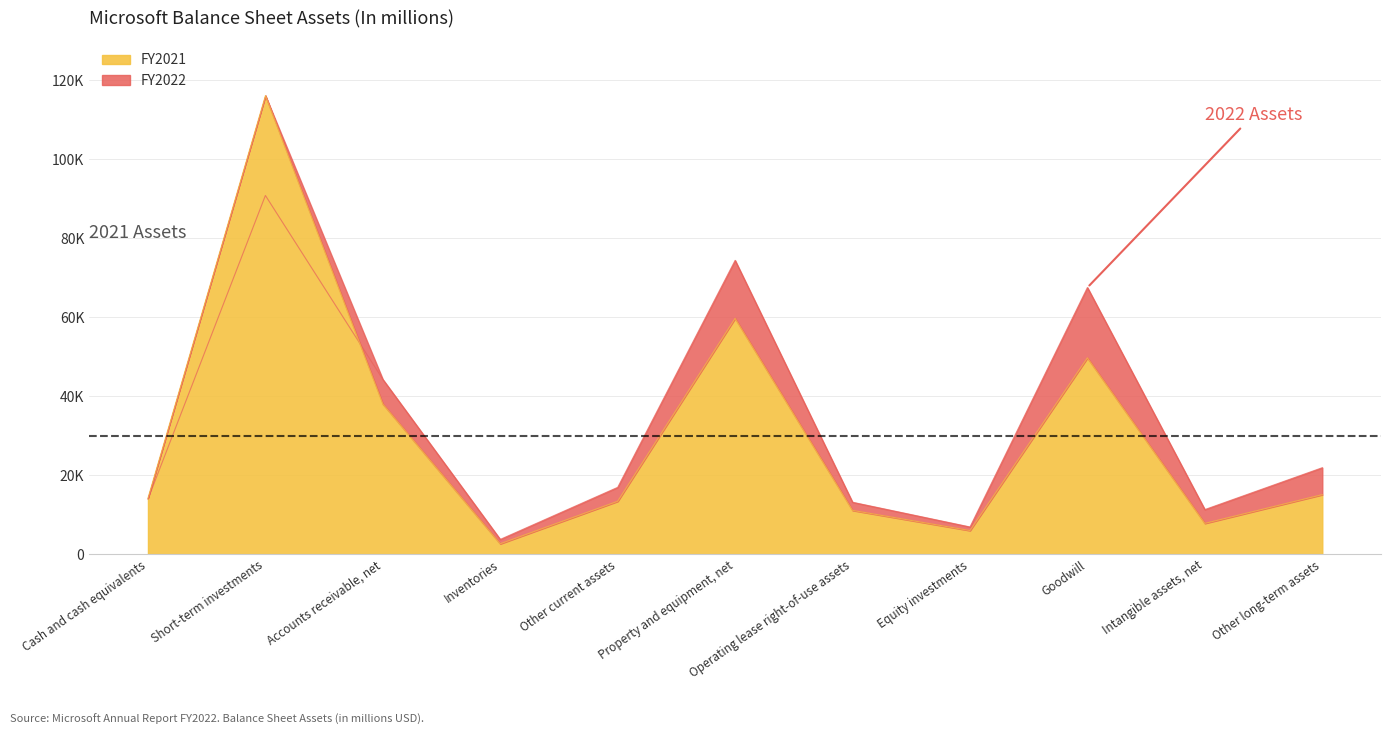

Reading left to right, transcribe all the data shown in this chart.

2022: 13931	90826	44261	3742	16924	74398	13148	6891	67524	11298	21897
2021: 14224	116110	38043	2636	13393	59715	11088	5984	49711	7800	15075